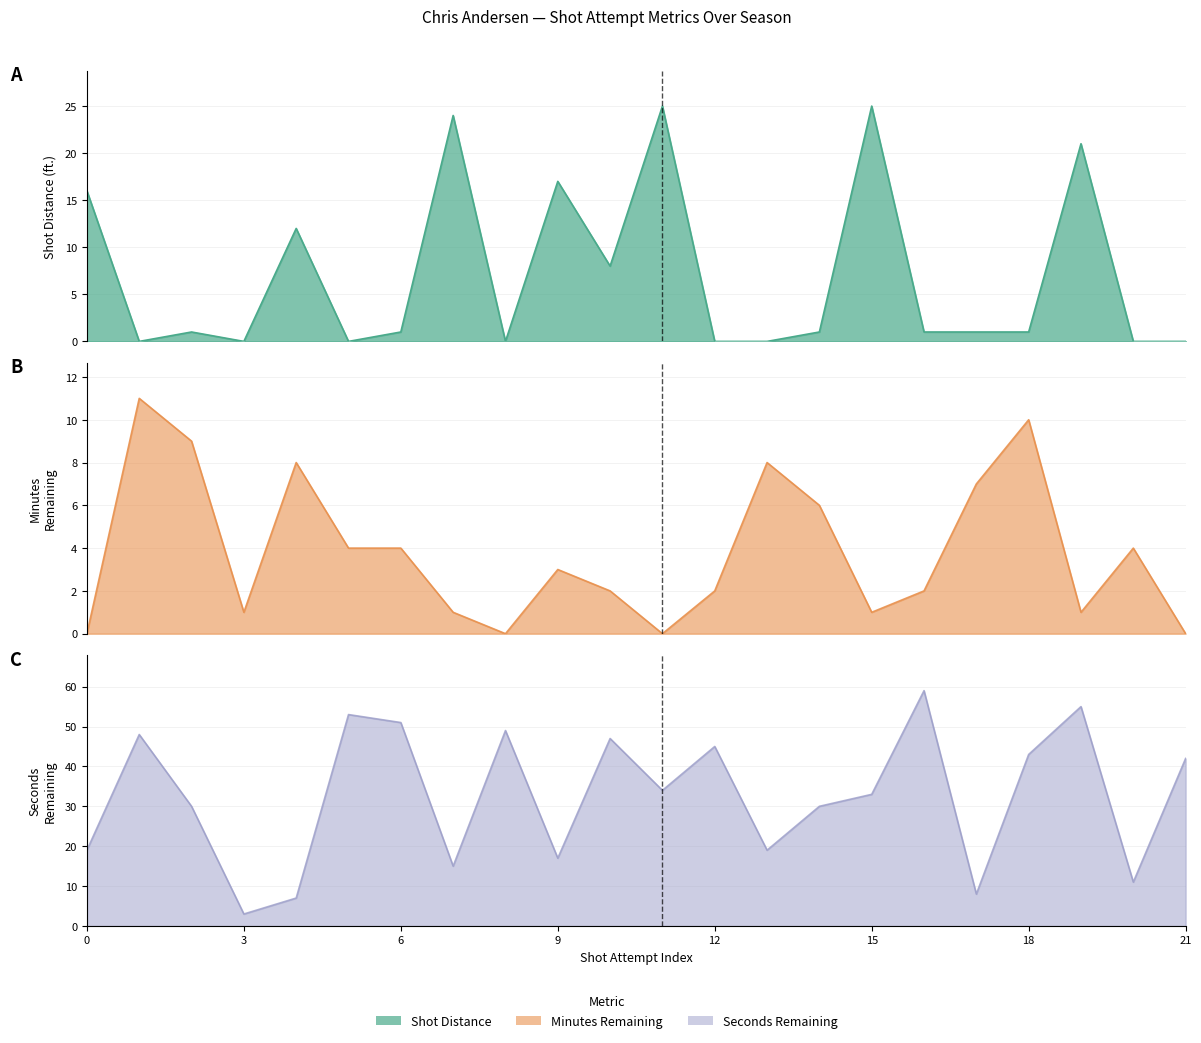

What is the difference between the MINUTES_REMAINING values at 14 and 11?

6